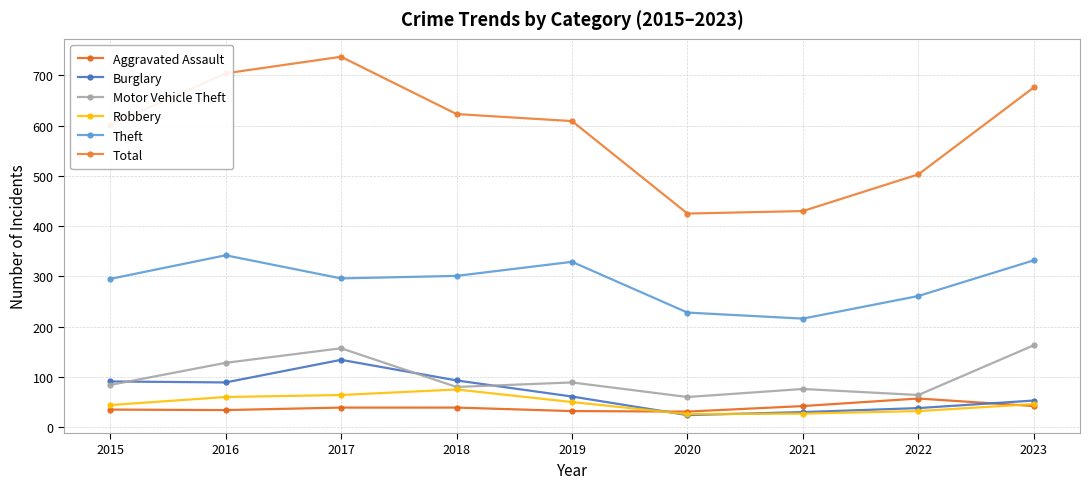

List the labels in order of Total value, largest first.

2017, 2016, 2023, 2018, 2019, 2015, 2022, 2021, 2020